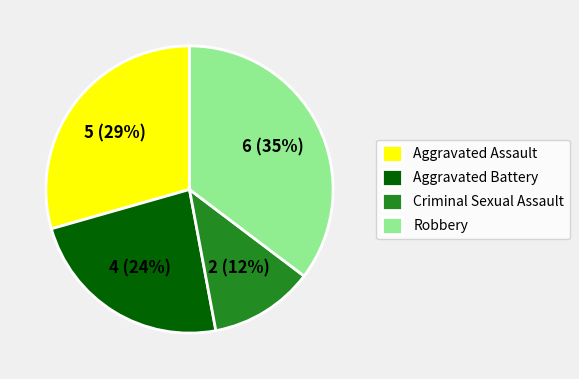

What is the largest slice in the pie chart?

Robbery